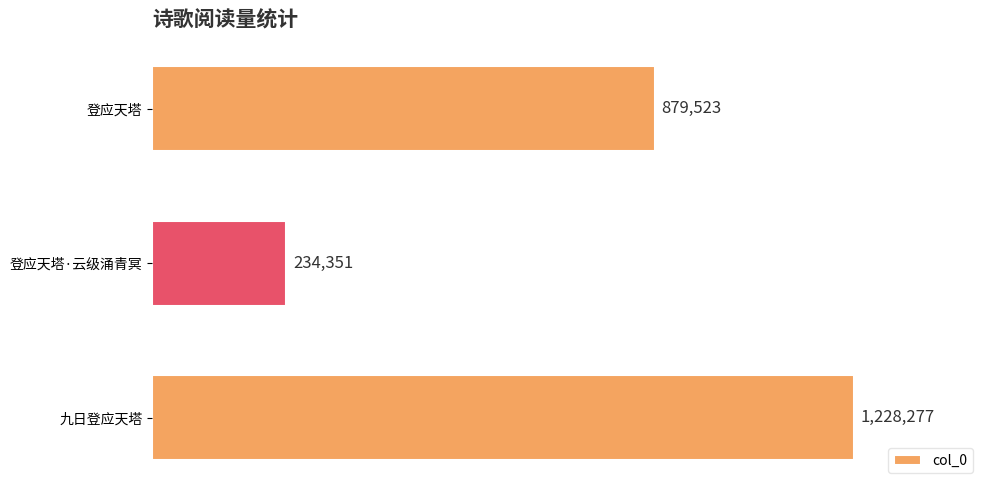

Does the chart contain any negative values?

No